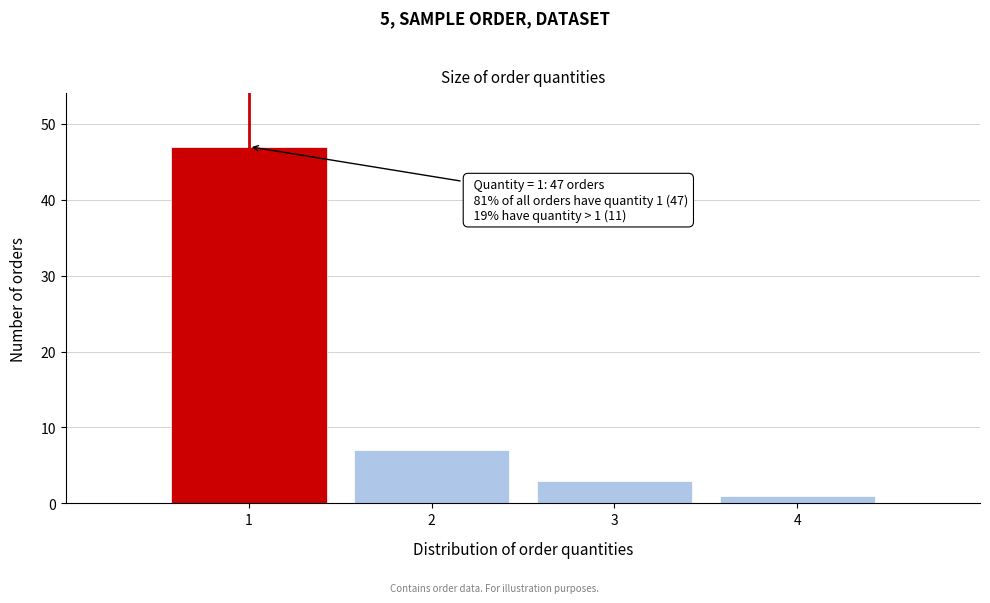

Which range on the x-axis has the tallest bar?

0.5 to 1.5